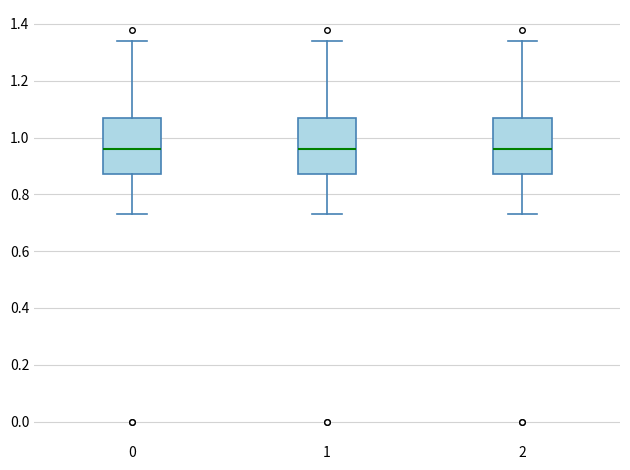

Reading left to right, read every box against the y-axis: the position of its median line, the range the box covers, and the ends of its whiskers. The values are not printed on the chart, so give them approximately, as read against the axis.

0: median 0.96, box 0.88 to 1.08, whiskers 0.74 to 1.34
1: median 0.96, box 0.88 to 1.08, whiskers 0.74 to 1.34
2: median 0.96, box 0.88 to 1.08, whiskers 0.74 to 1.34